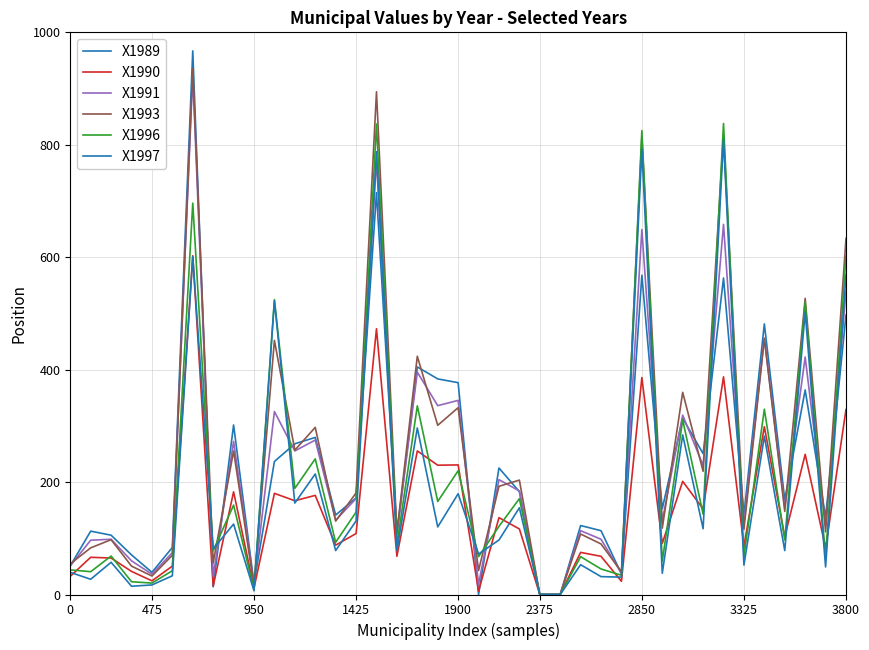

How many lines are shown in the chart?

6